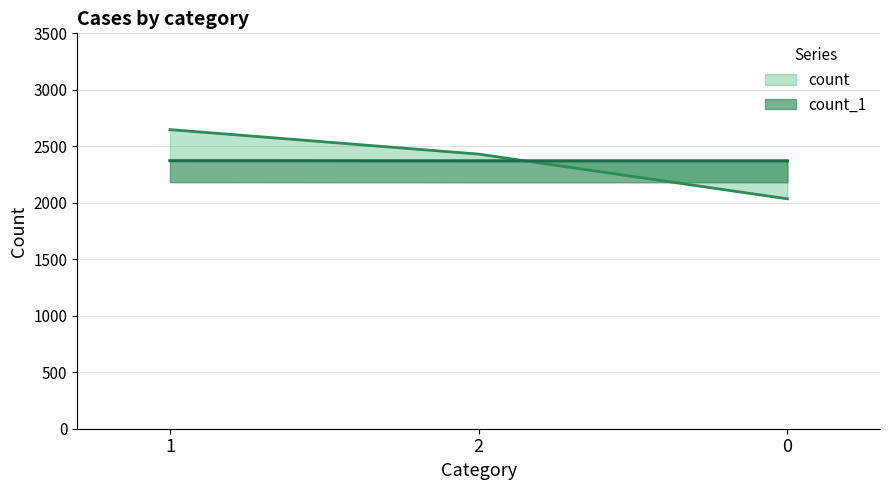

What is the maximum value for count?

2648